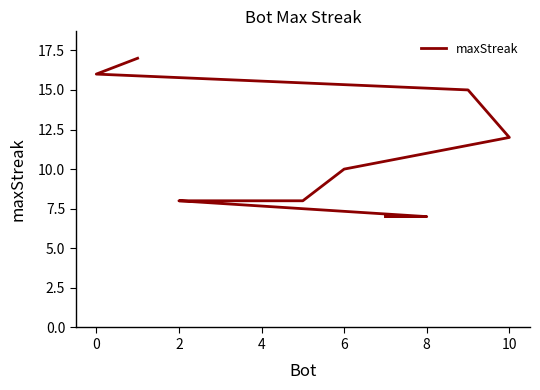

Which has a higher value, 8 or 2?

2